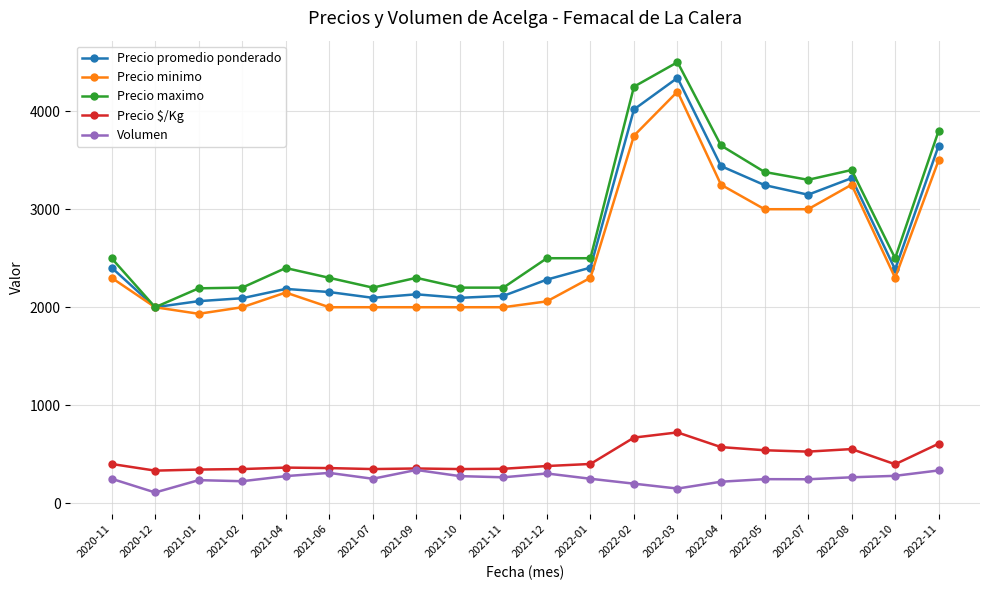

True or false: Precio $/Kg and Precio minimo intersect in this chart.

False